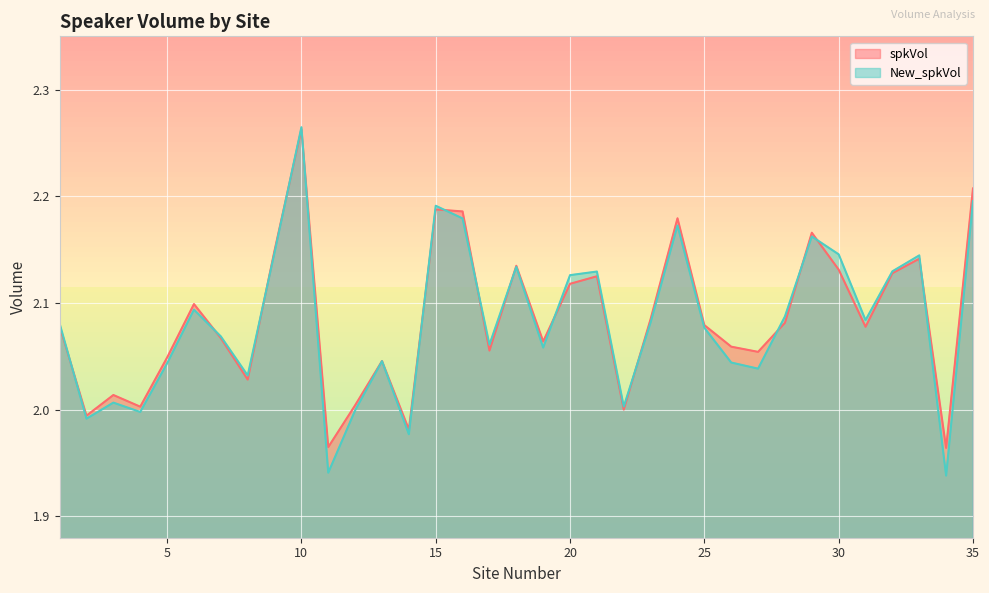

The value of New_spkVol at 20 is 0.9. True or false?

False